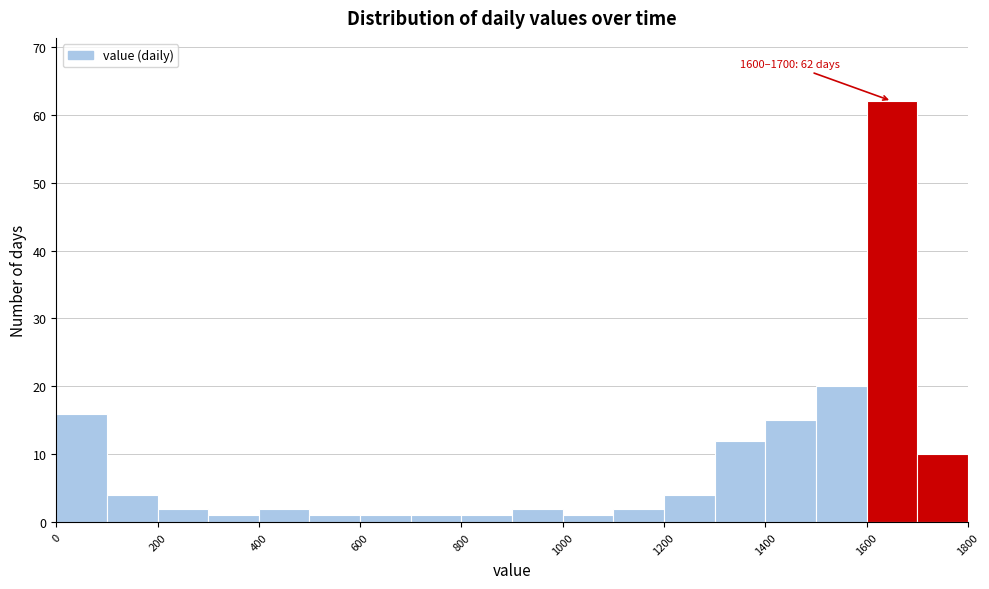

Which range on the x-axis has the tallest bar?

1600 to 1700